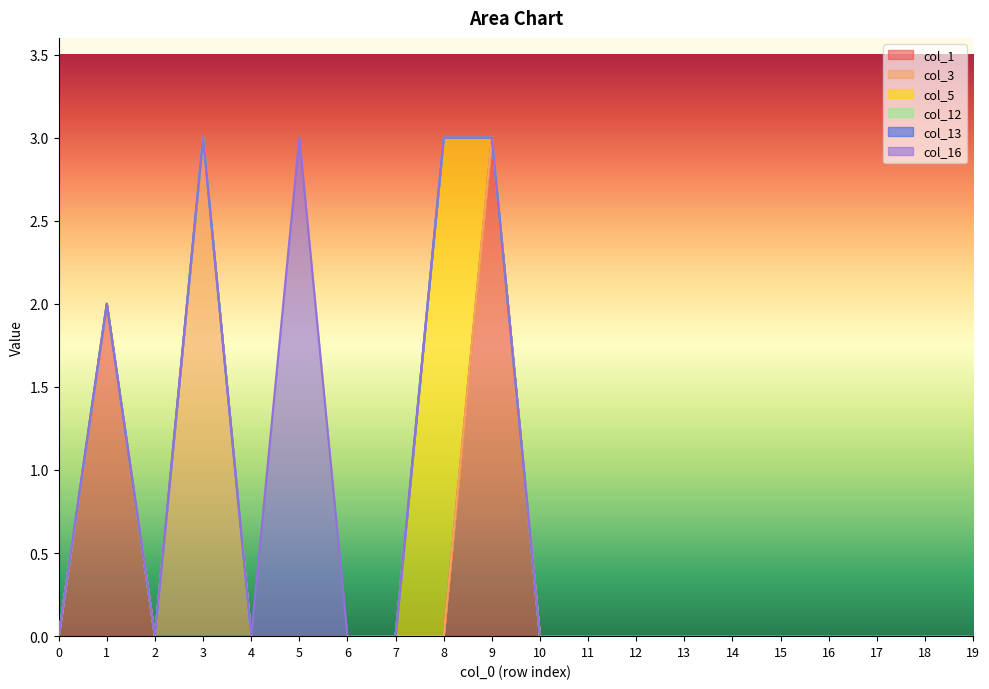

True or false: col_13 and col_16 cross at least once.

False